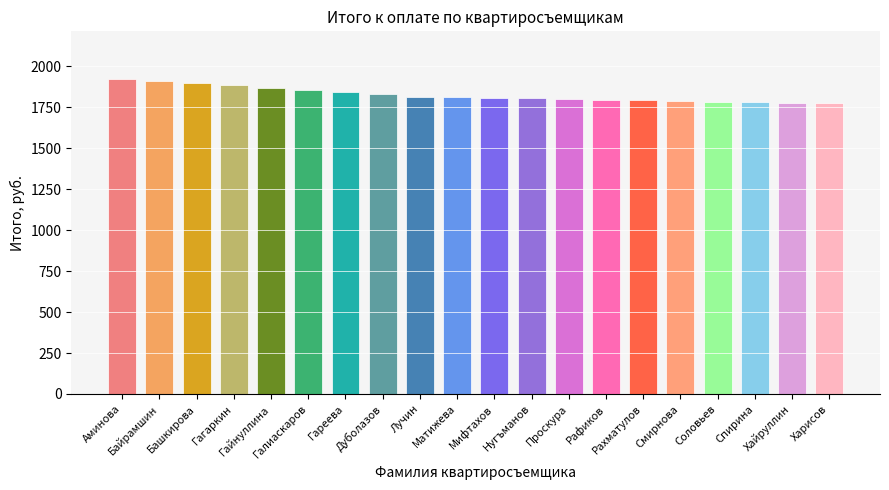

Reading right to left, transcribe all the data shown in this chart.

Харисов=1773.8	Хайруллин=1777.5	Спирина=1781.2	Соловьев=1785.0	Смирнова=1788.8	Рахматулов=1792.5	Рафиков=1796.2	Проскура=1800.0	Нугъманов=1803.8	Мифтахов=1807.5	Матижева=1811.2	Лучин=1815.0	Дуболазов=1828.8	Гареева=1842.5	Галиаскаров=1856.2	Гайнуллина=1870.0	Гагаркин=1883.8	Башкирова=1897.5	Байрамшин=1911.2	Аминова=1925.0